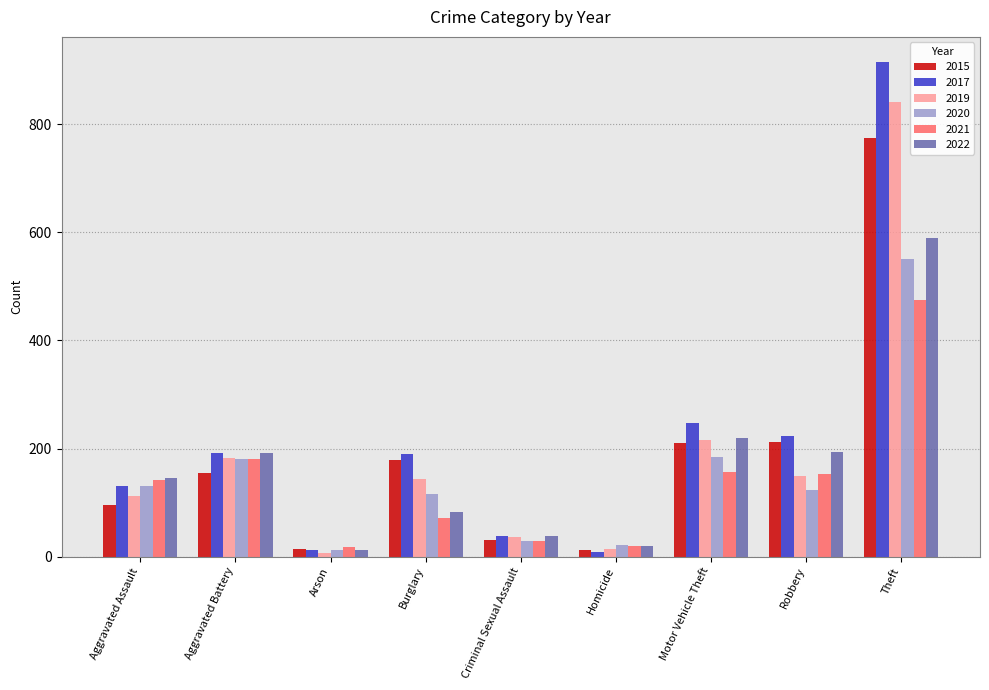

The 2020 series shows 131 at Aggravated Assault. True or false?

True